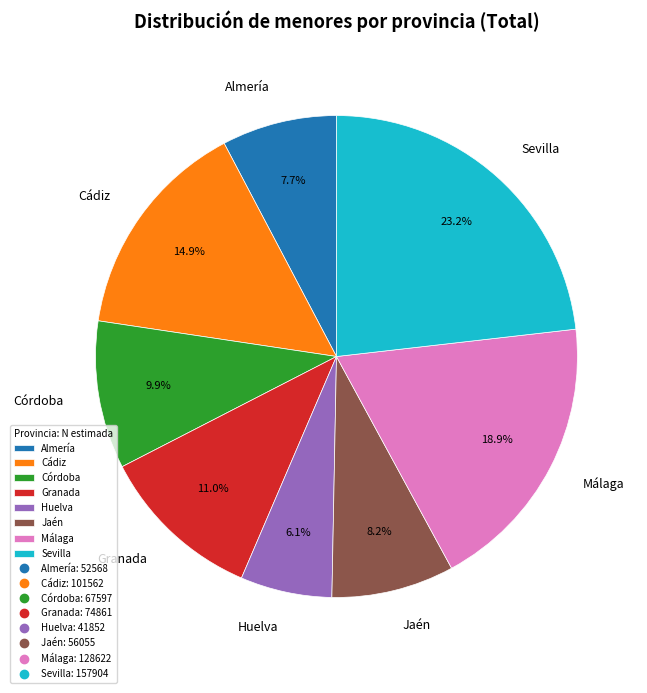

True or false: Cádiz accounts for 1% of the total.

False